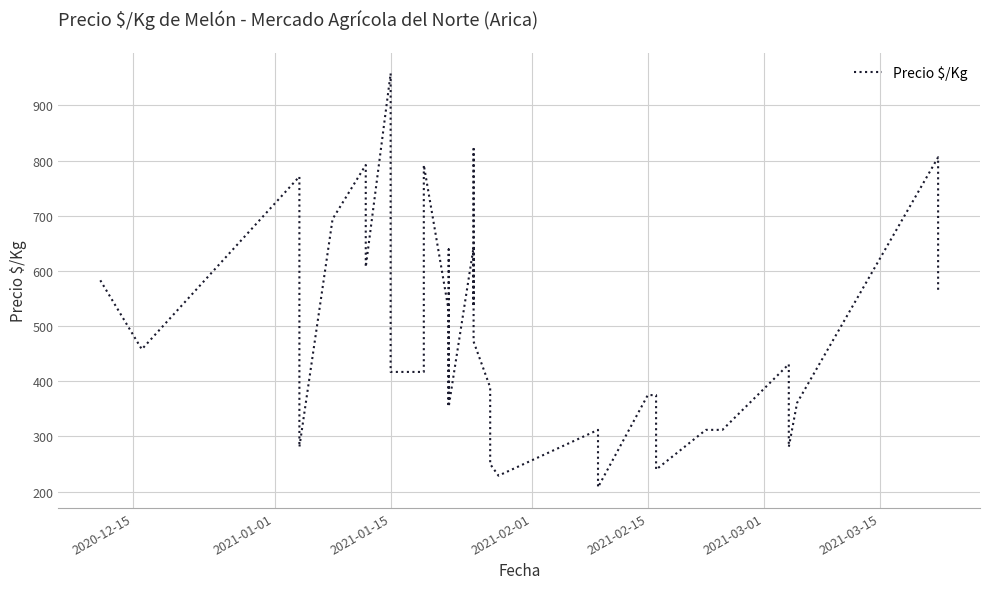

What is the label of the 6th point from the left?

2021-03-01